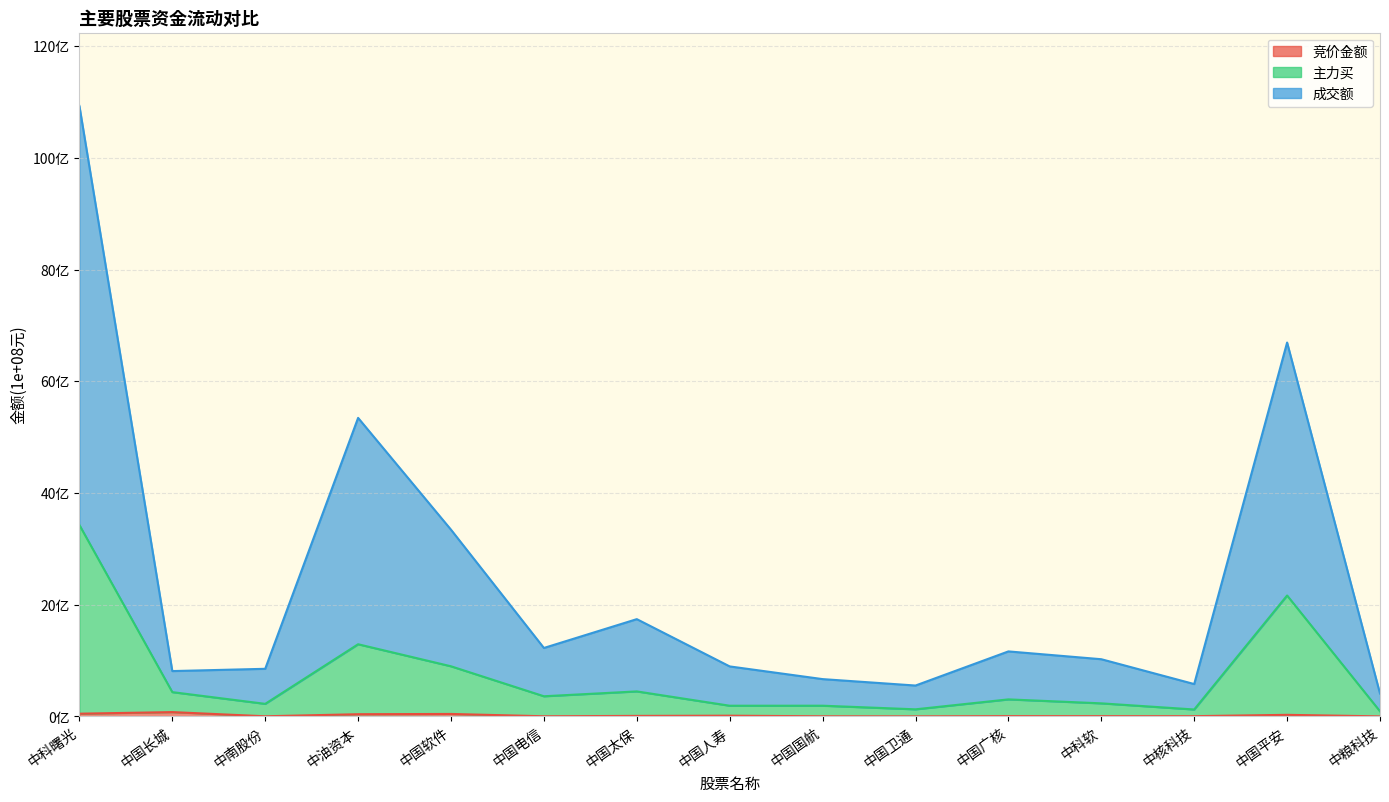

What is the label of the 15th point from the right?

中科曙光